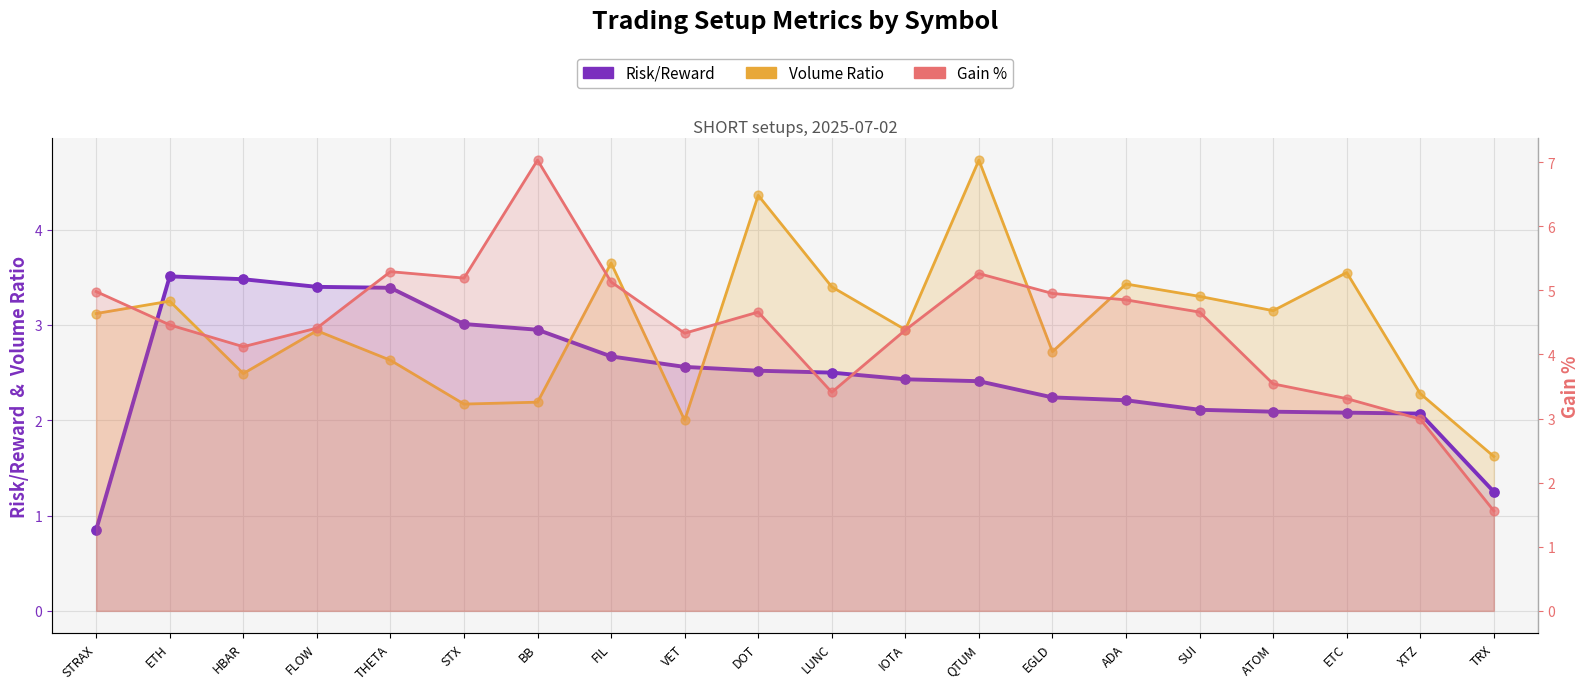

Which series has the largest total across all categories?

Gain %